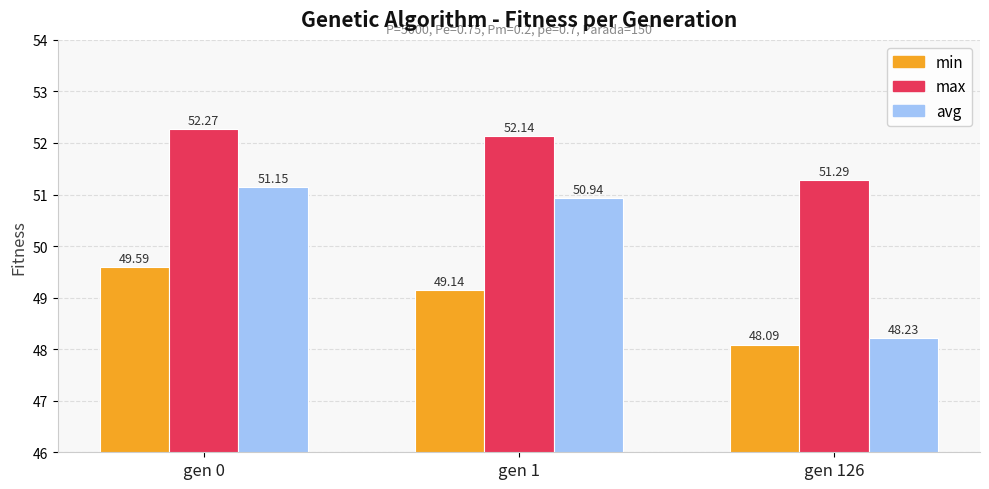

What is the difference between the highest and lowest values at gen 1?

3.0